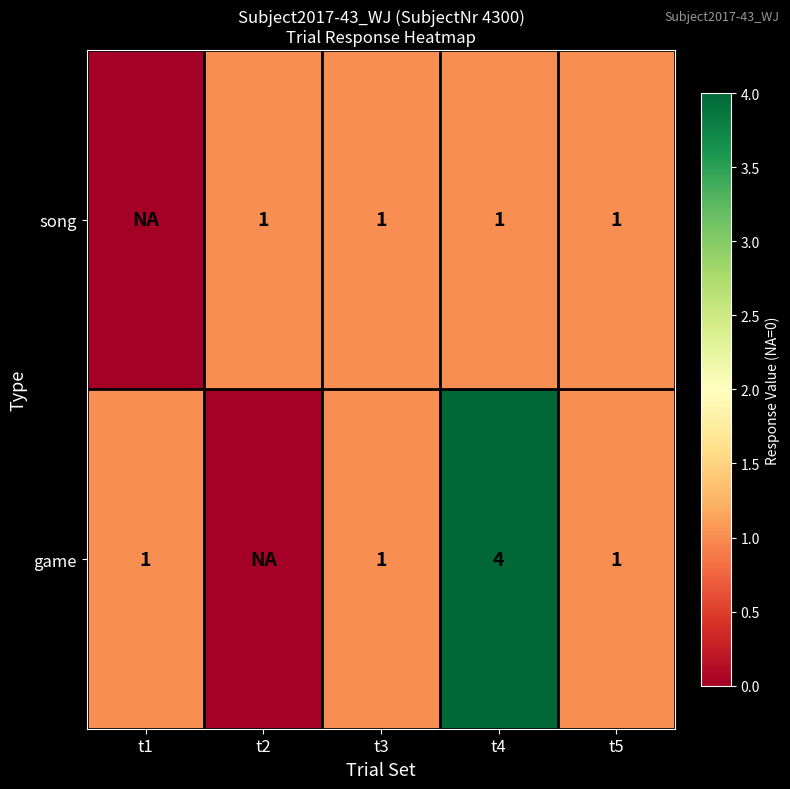

The value of game at t4 is 1. True or false?

False